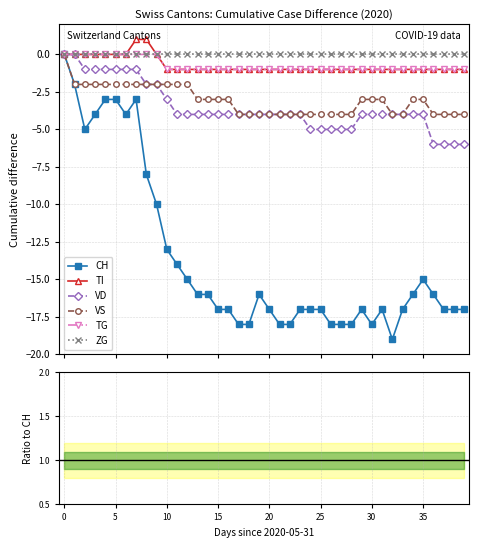

What is the lowest value of the VD series?

-6